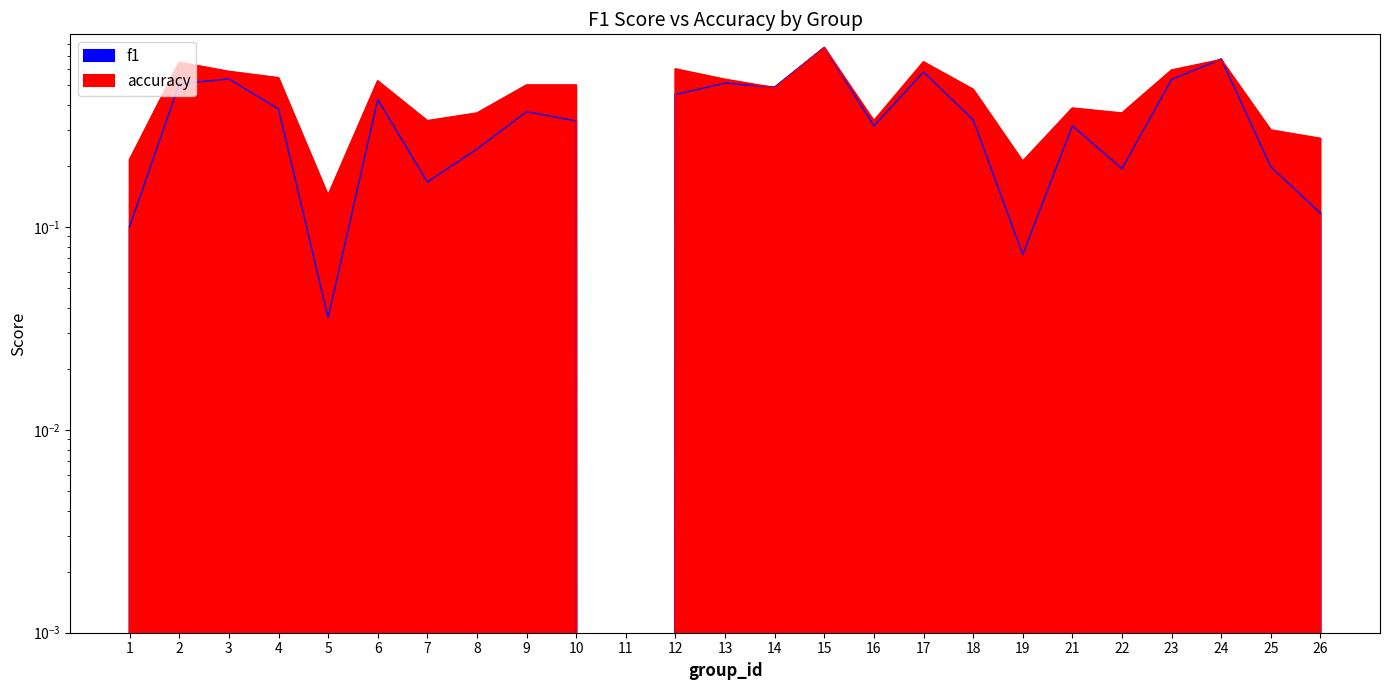

How many values in accuracy are above zero?

24